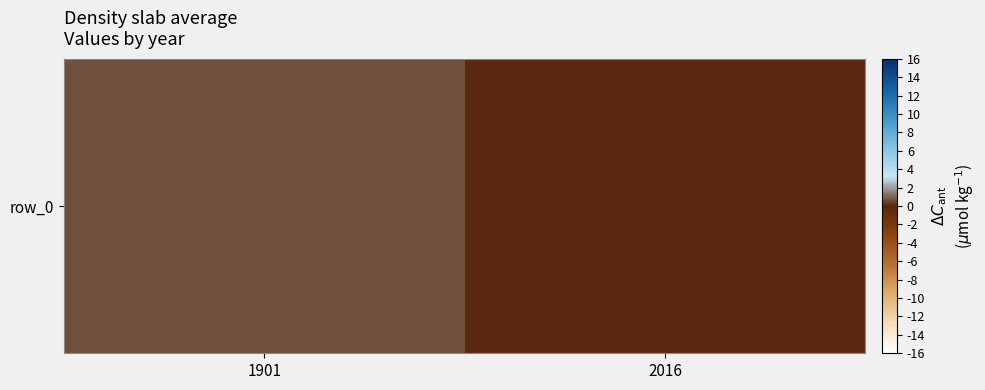

What is the greatest value displayed?

0.7